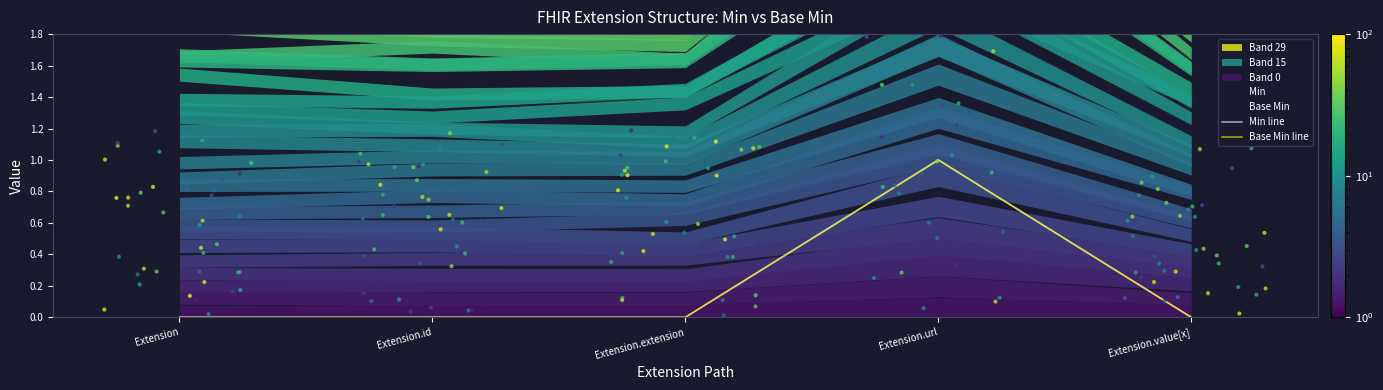

Which series has the largest Y range (max minus min)?

Min line